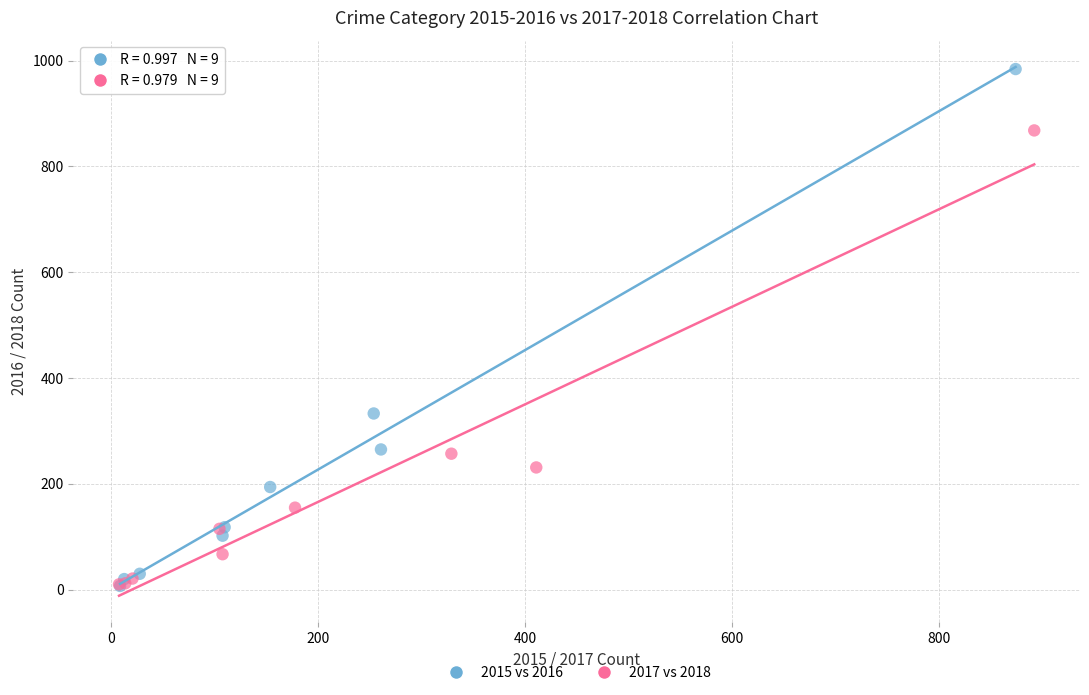

What are all the series names shown in the legend?

2015 vs 2016, 2017 vs 2018